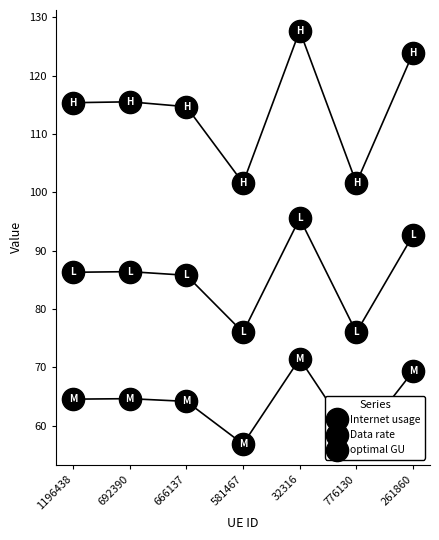

True or false: Internet usage has a value of 115.5 at 692390.

True